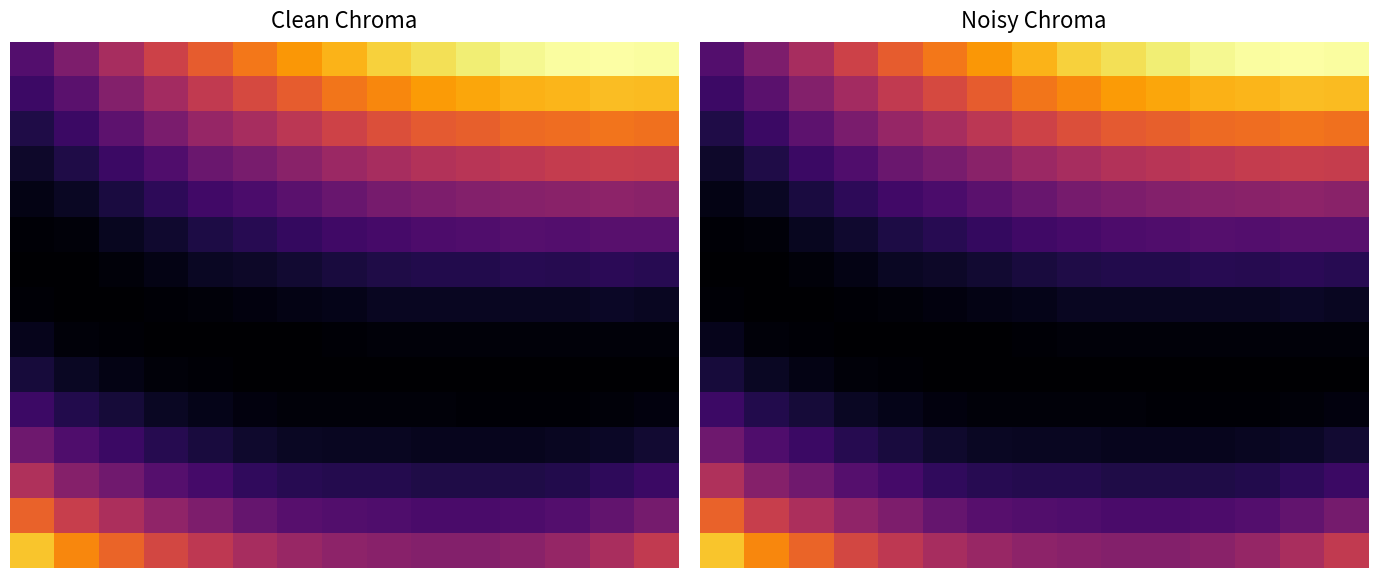

What is the spread (max minus min) of values at 11?

0.1